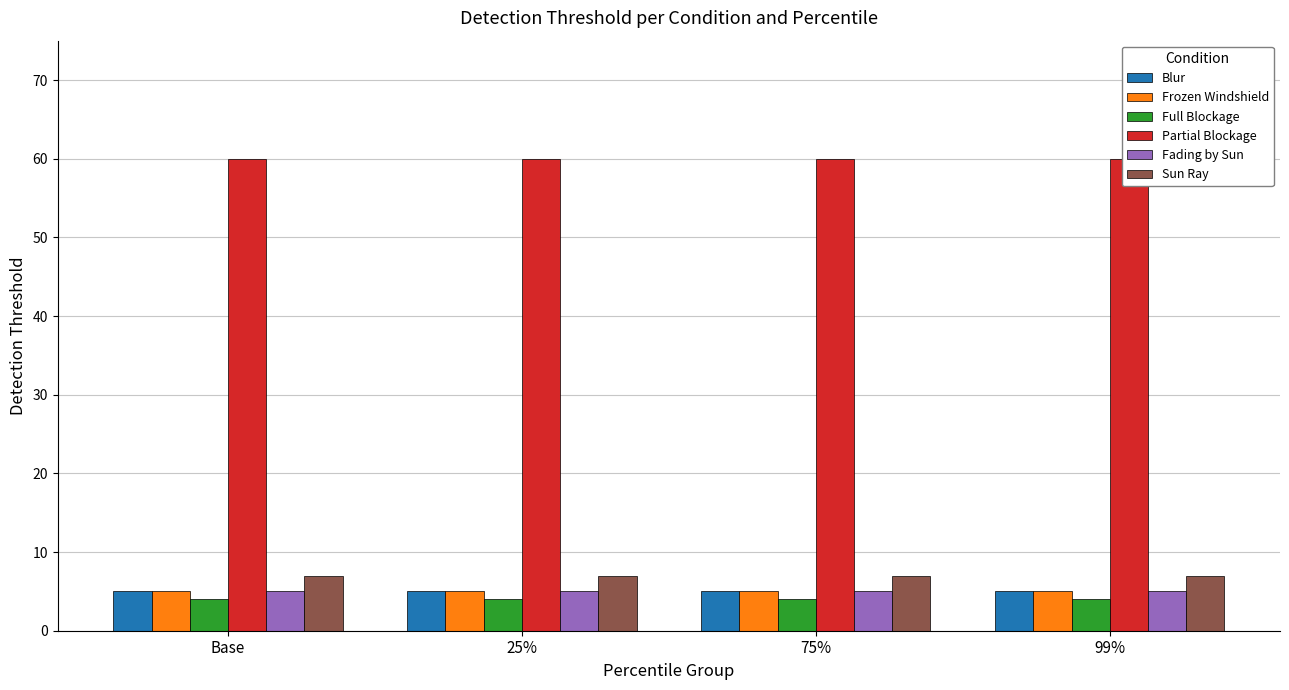

How many bars are there in each group?

6